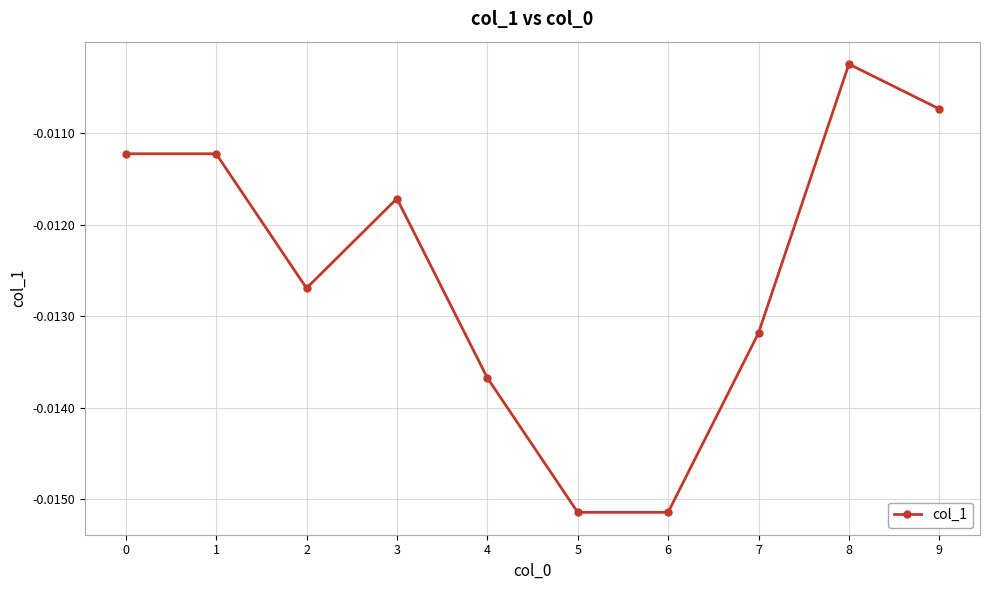

True or false: there are more than 1 points higher than both neighbors.

True